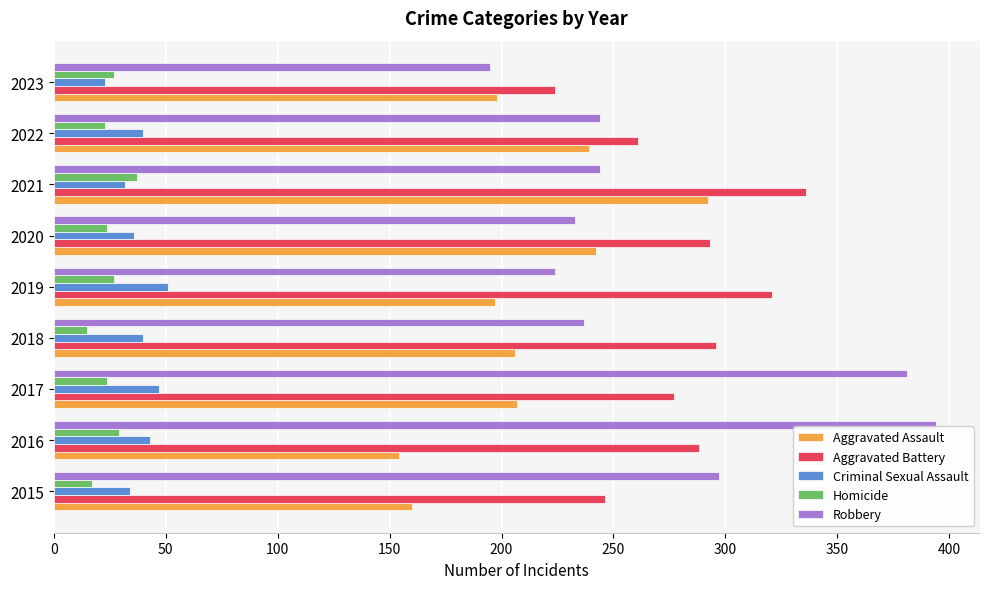

The Criminal Sexual Assault series shows 55 at 2018. True or false?

False